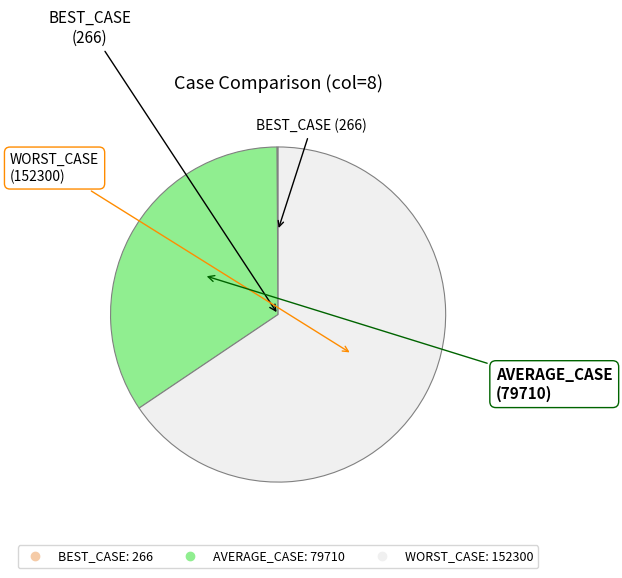

Which slice is the largest?

WORST_CASE